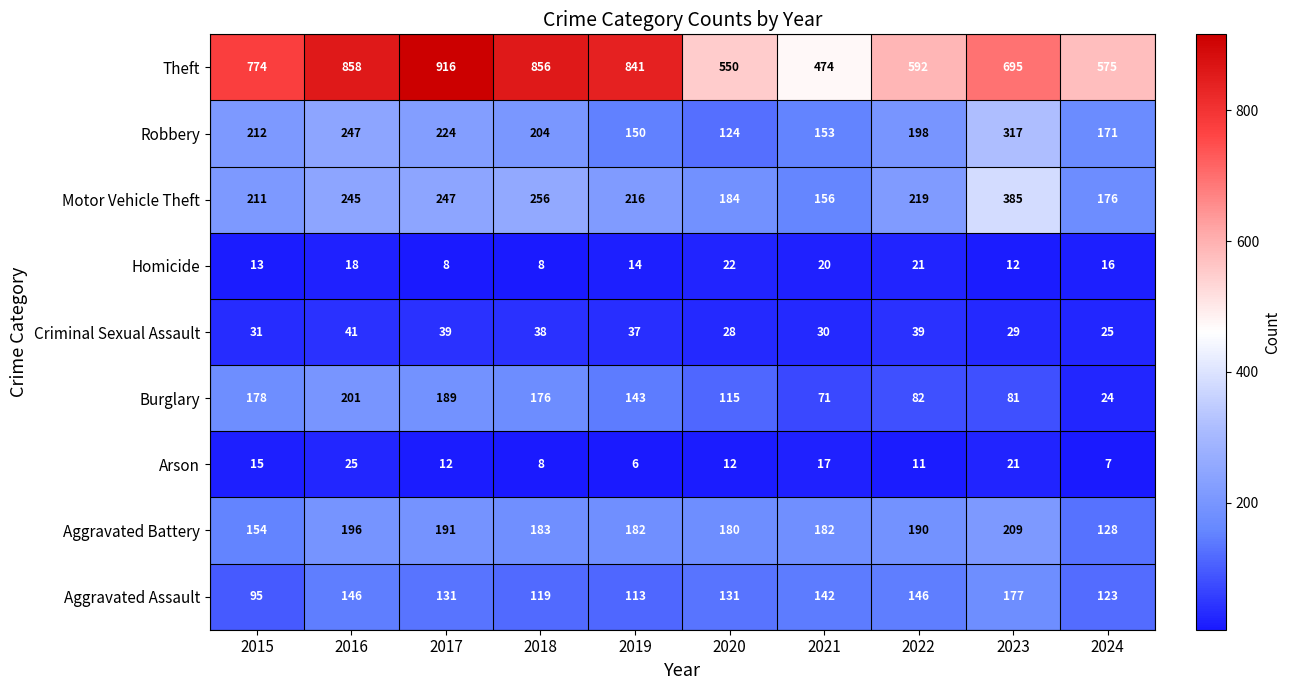

How many values in the Arson series are below 12?

4